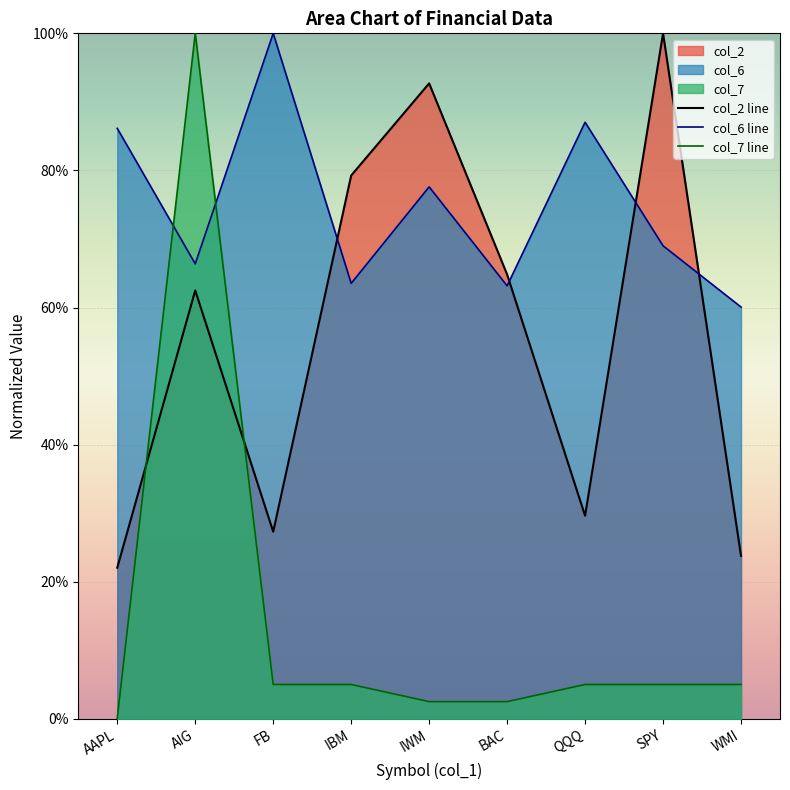

Rank the series by their average value, from lowest to highest.

col_7 line, col_2 line, col_6 line